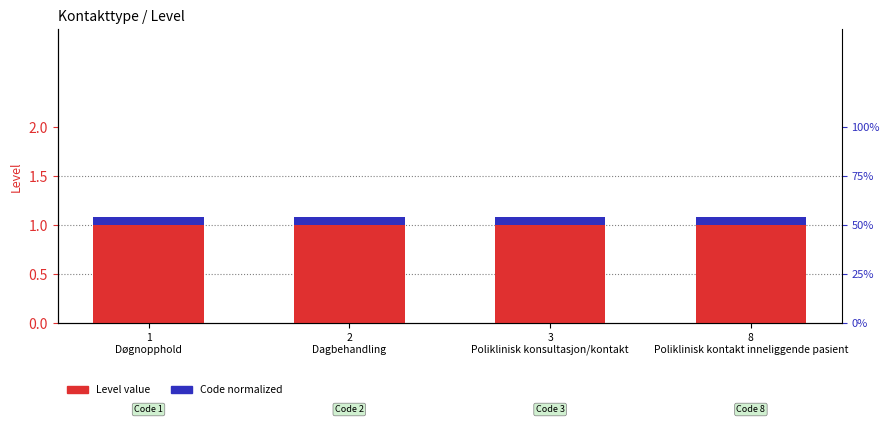

What are all the series names shown in the legend?

Level, Code (normalized)